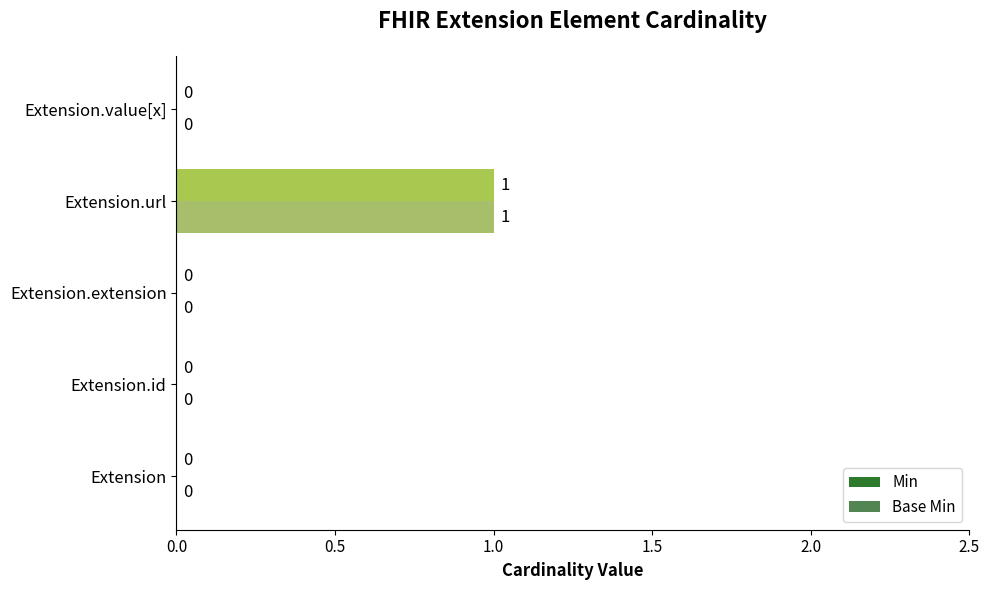

Is it true that Min equals 1 at Extension.extension?

False